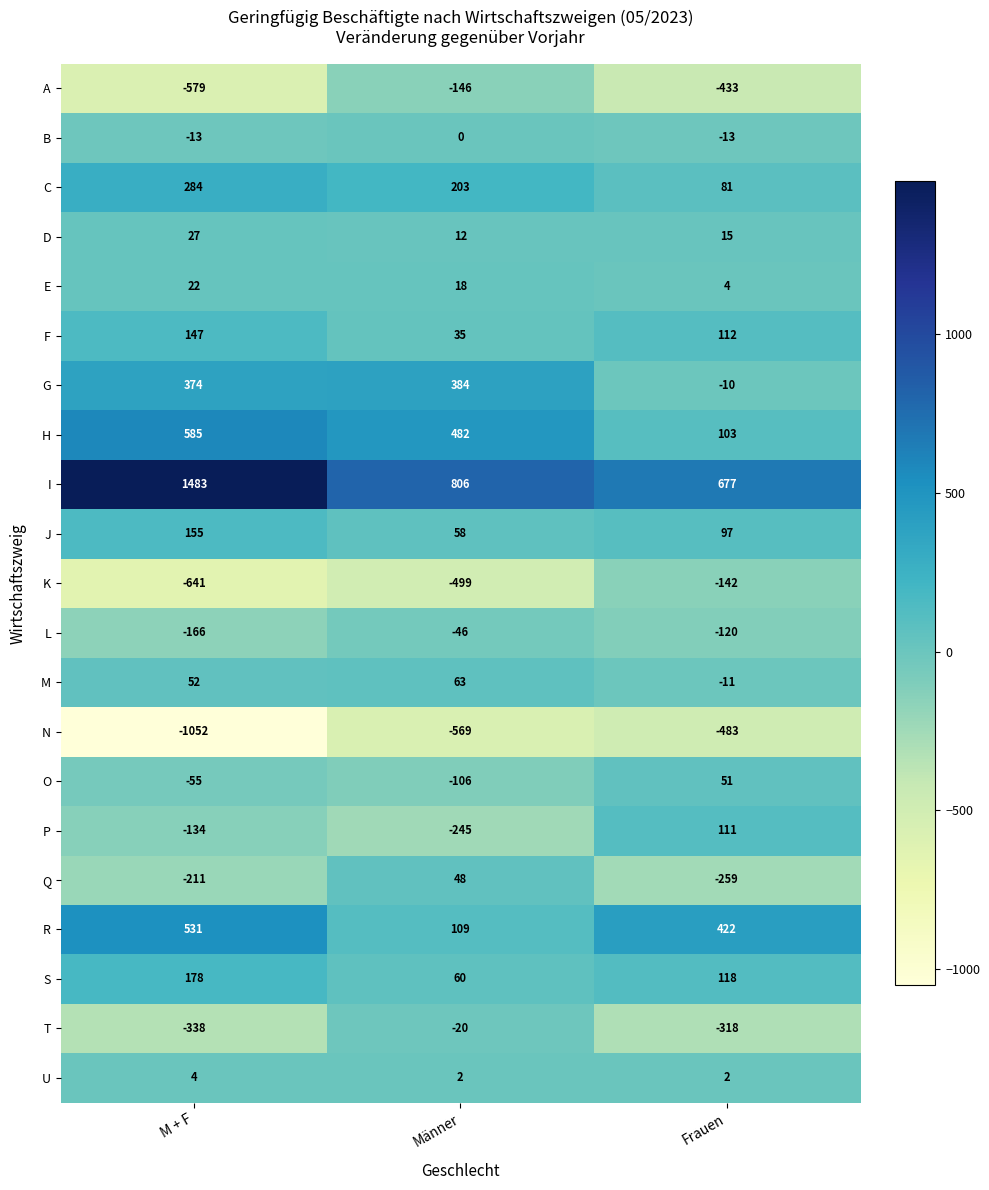

Which series has the largest range (max minus min)?

I